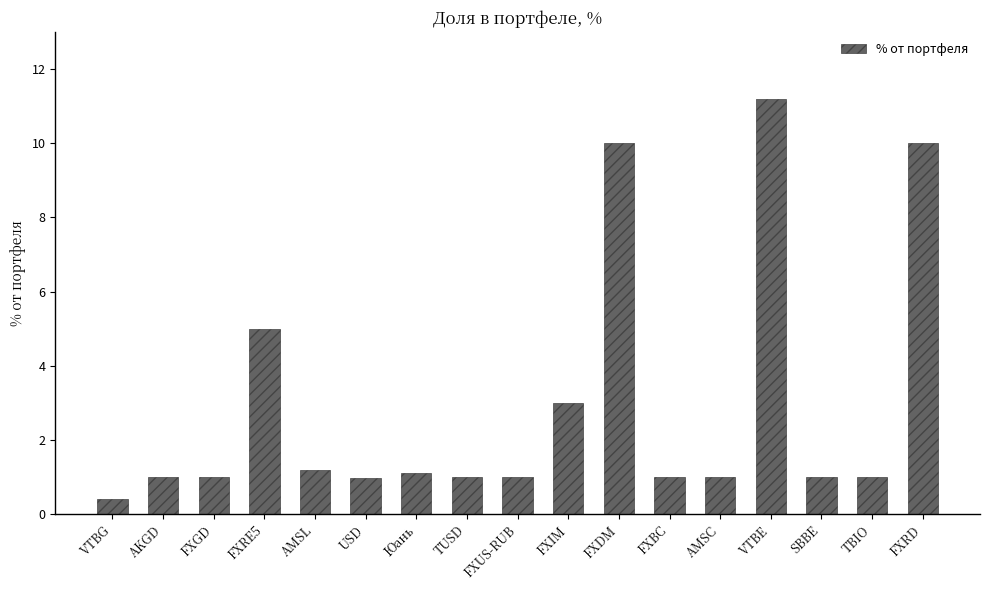

What is the difference between the second highest and minimum values?

9.6